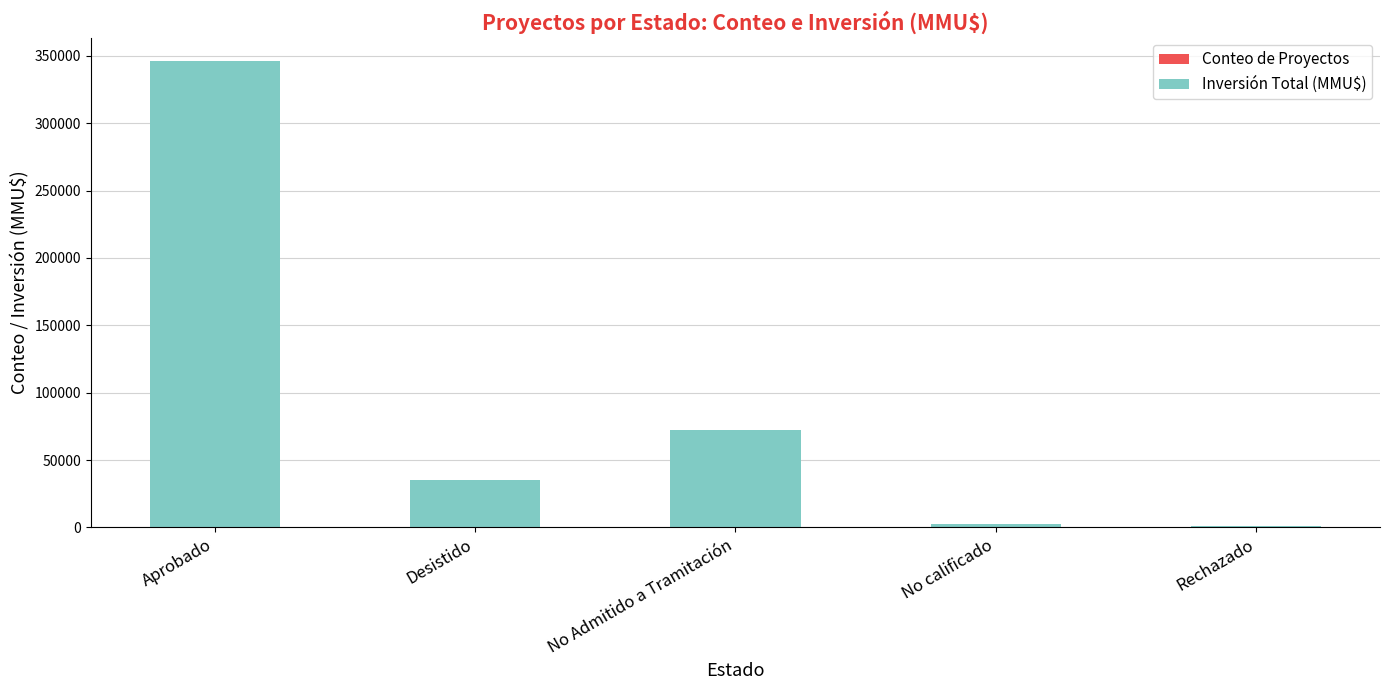

At which category is the sum across all series the highest?

Aprobado